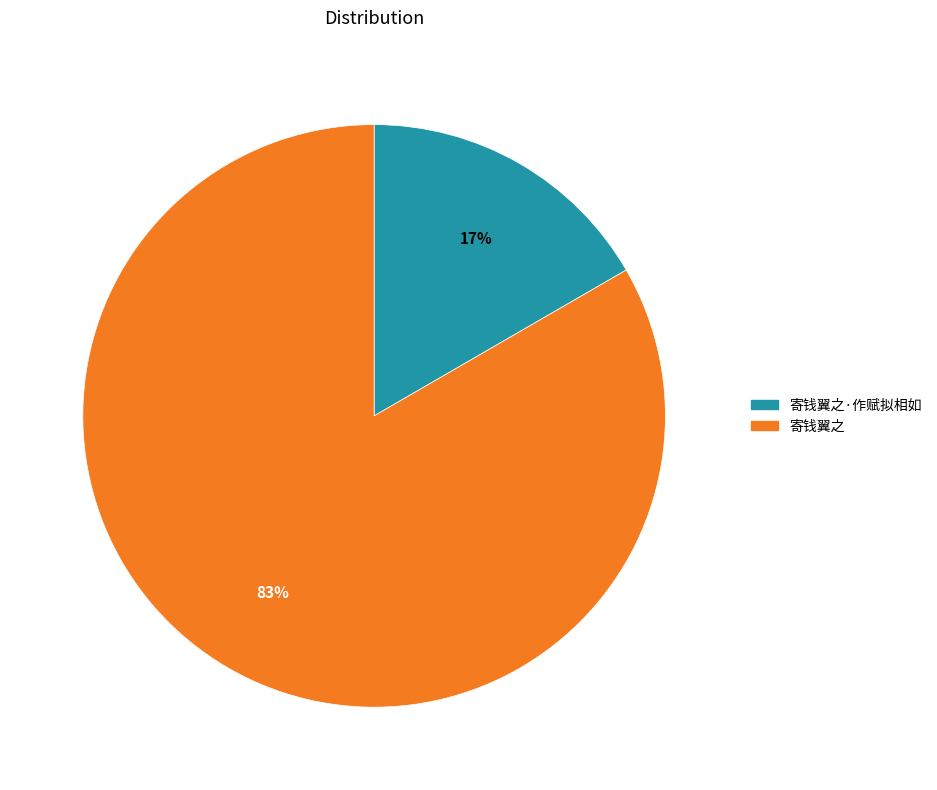

Is there a majority slice in this chart?

Yes